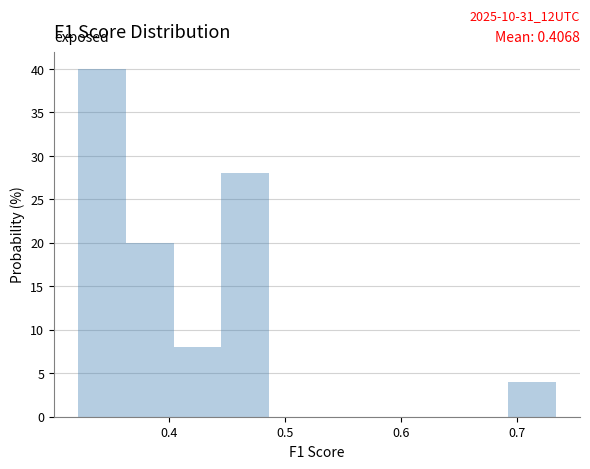

Which range on the x-axis has the tallest bar?

0.32 to 0.36